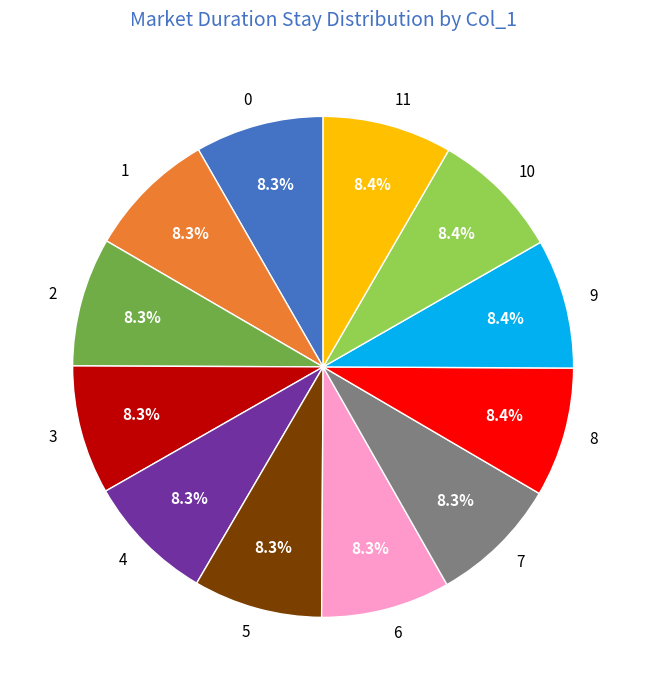

Count the number of slices in the pie.

12